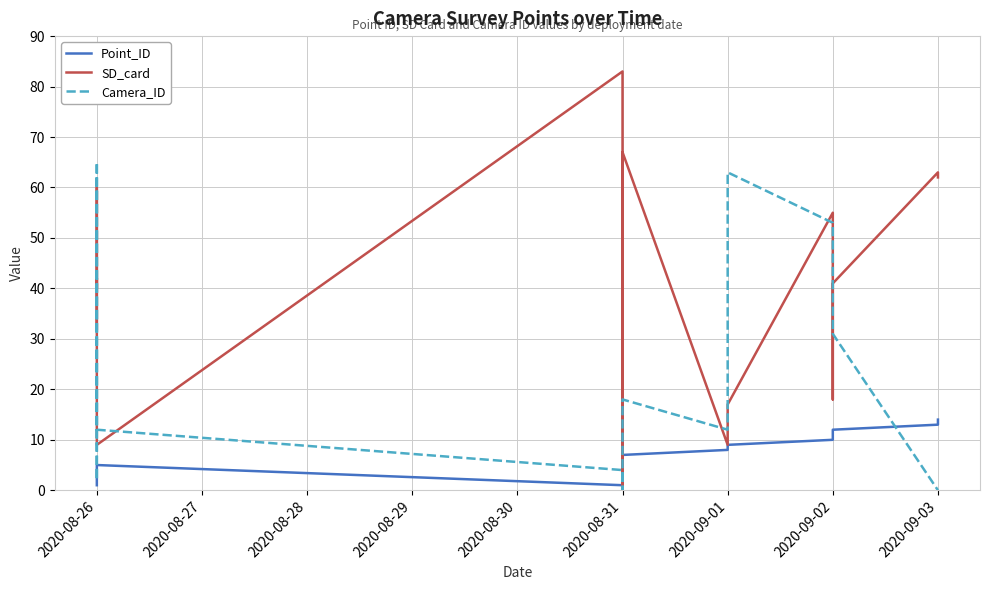

What is the label of the 14th point from the left?

2020-09-03